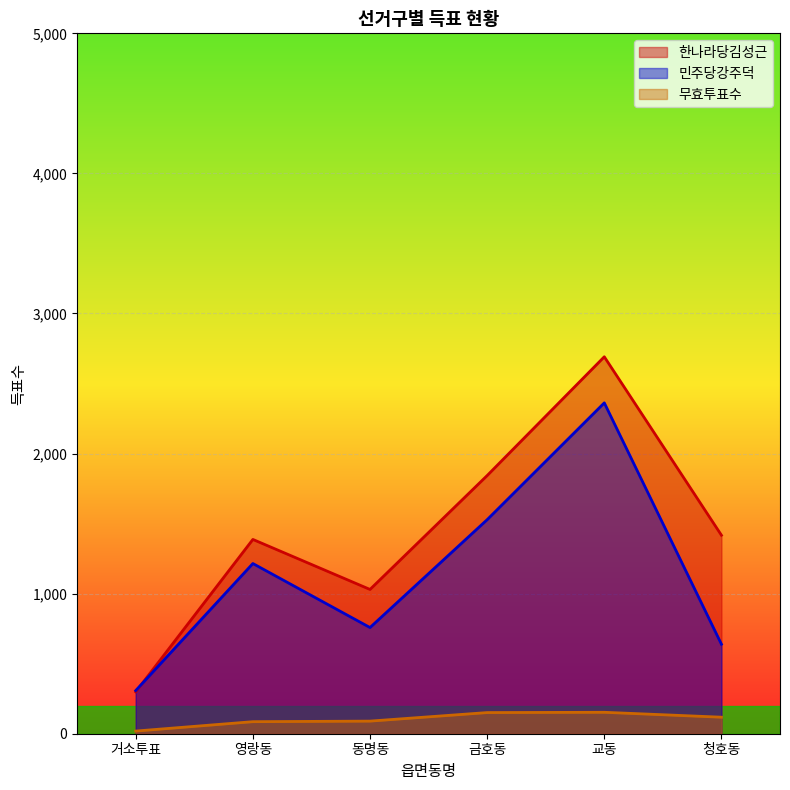

Reading right to left, transcribe all the data shown in this chart.

한나라당김성근: 1417	2691	1843	1030	1387	299
민주당강주덕: 639	2362	1528	758	1215	308
무효투표수: 118	153	151	90	86	19